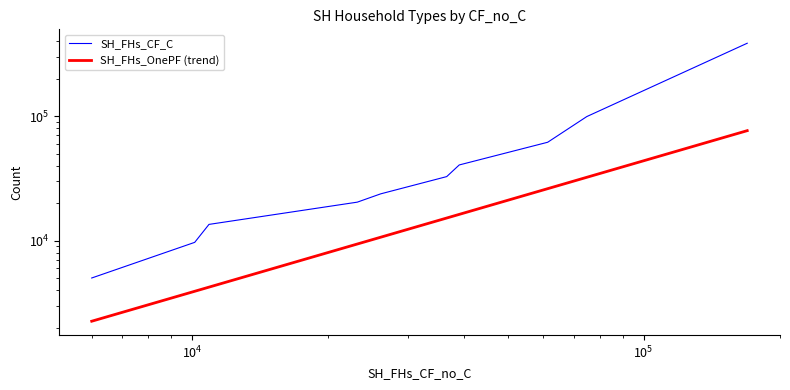

Is the value of SH_FHs_OnePF at SOSR111 greater than the value of SH_FHs_CF_C at SOSR121?

No